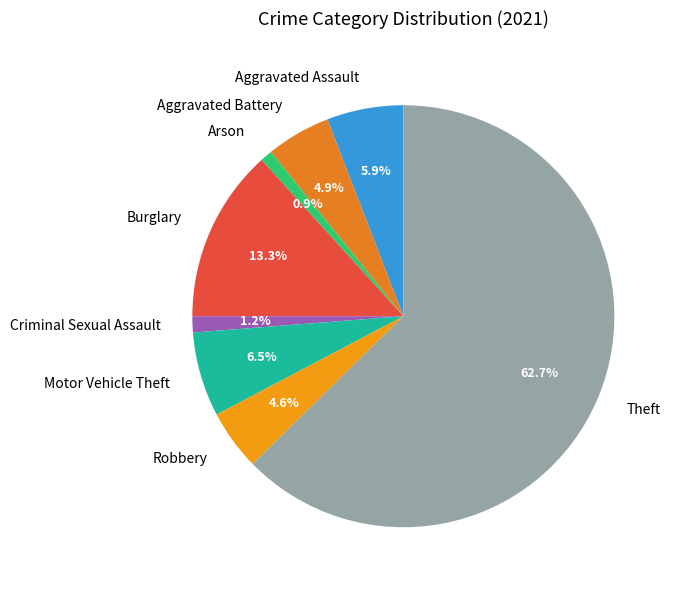

Is Robbery the majority of the pie?

No